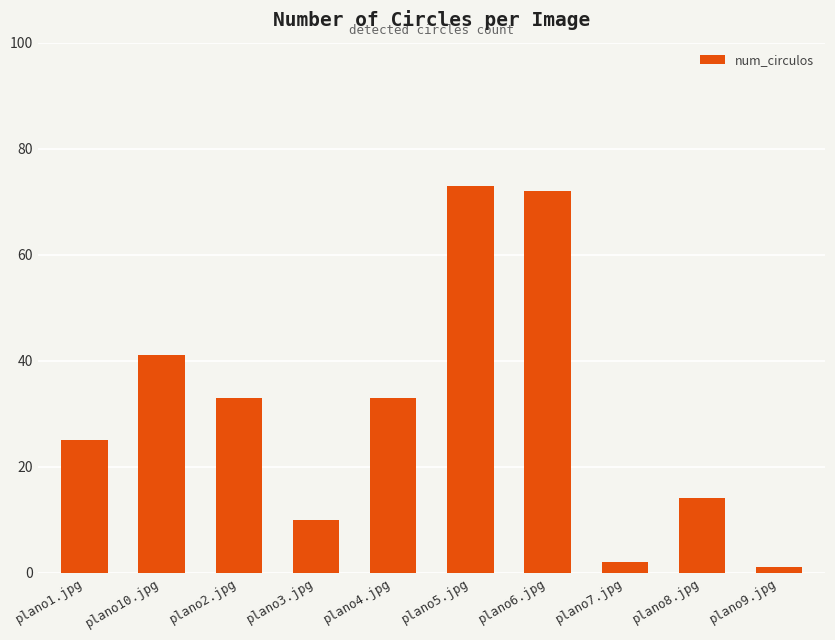

Which label corresponds to the smallest value in the chart?

plano9.jpg